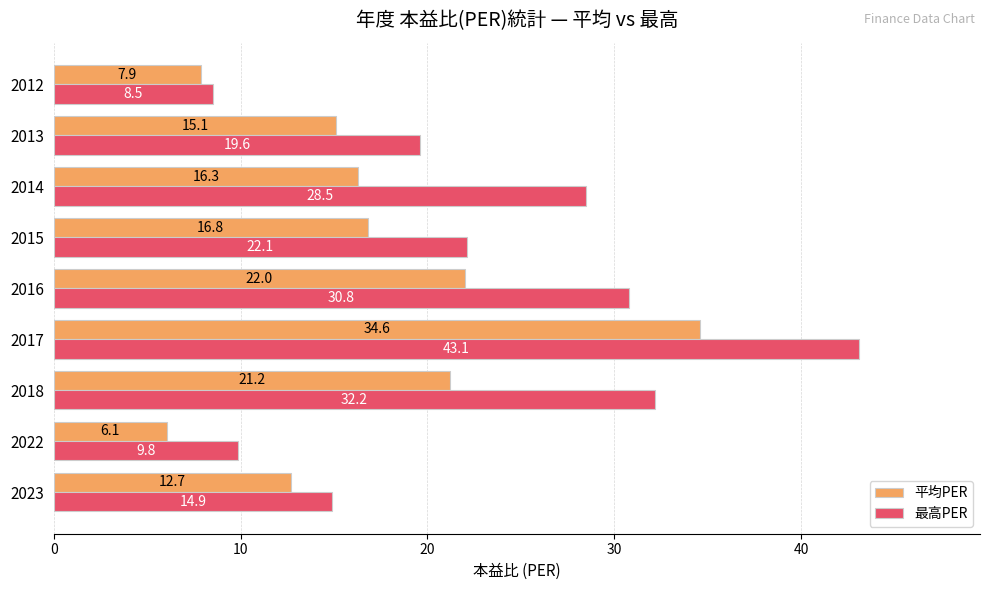

What is the sum of all 平均PER values?

152.6